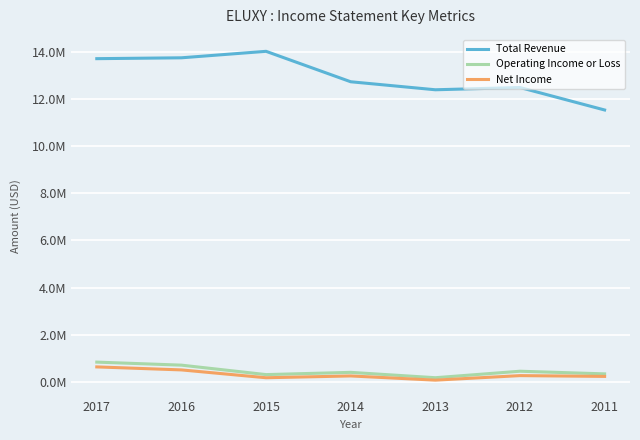

What is the sum of all Operating Income or Loss values?

3246700